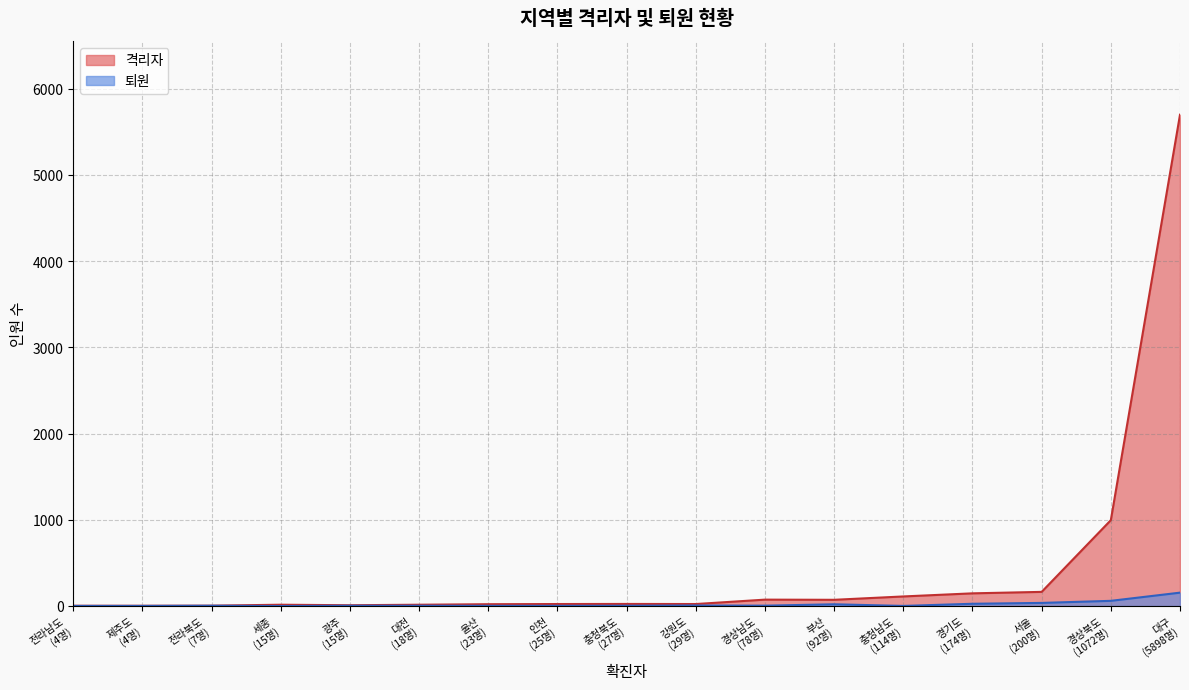

What is the greatest value displayed?

5700